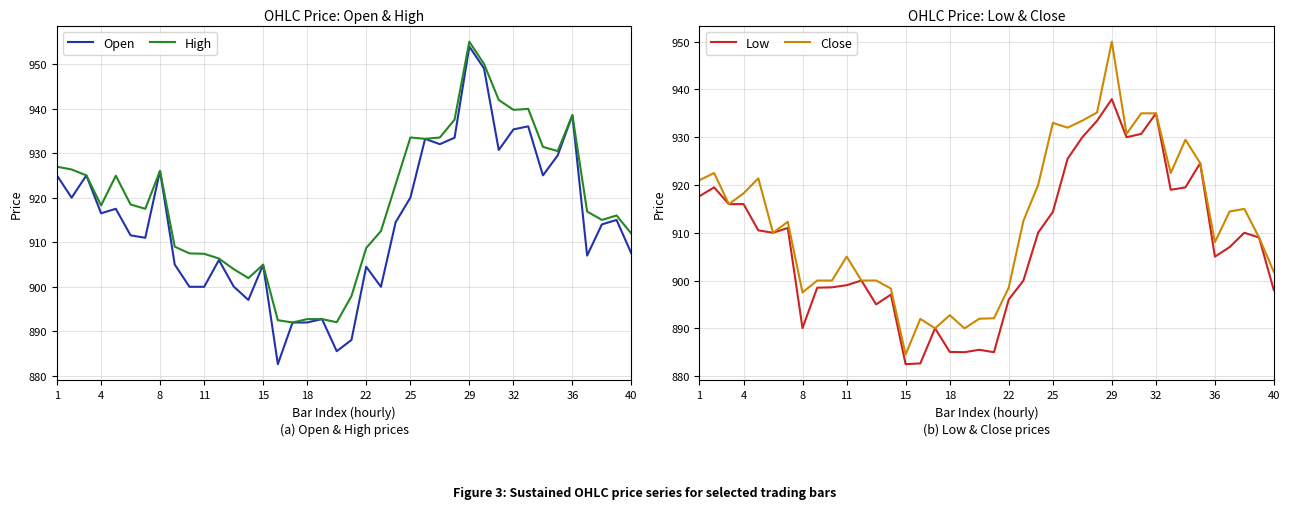

What is the average value of the Low series?

907.7